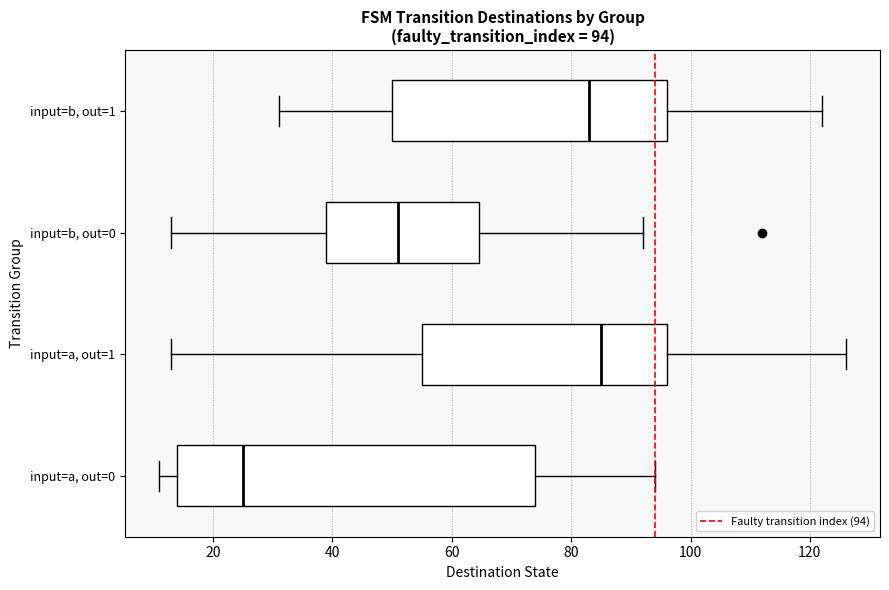

Which box is the widest, from its left edge to its right edge?

input=a, out=0